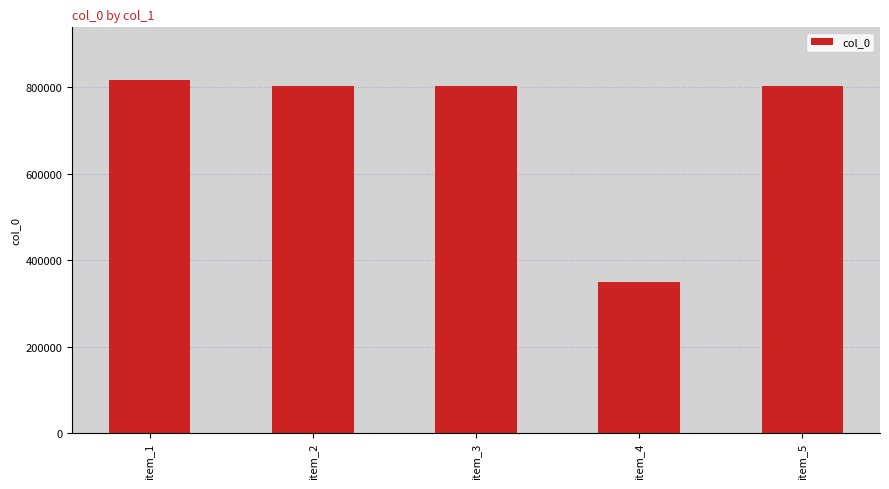

What is the smallest value displayed?

349497